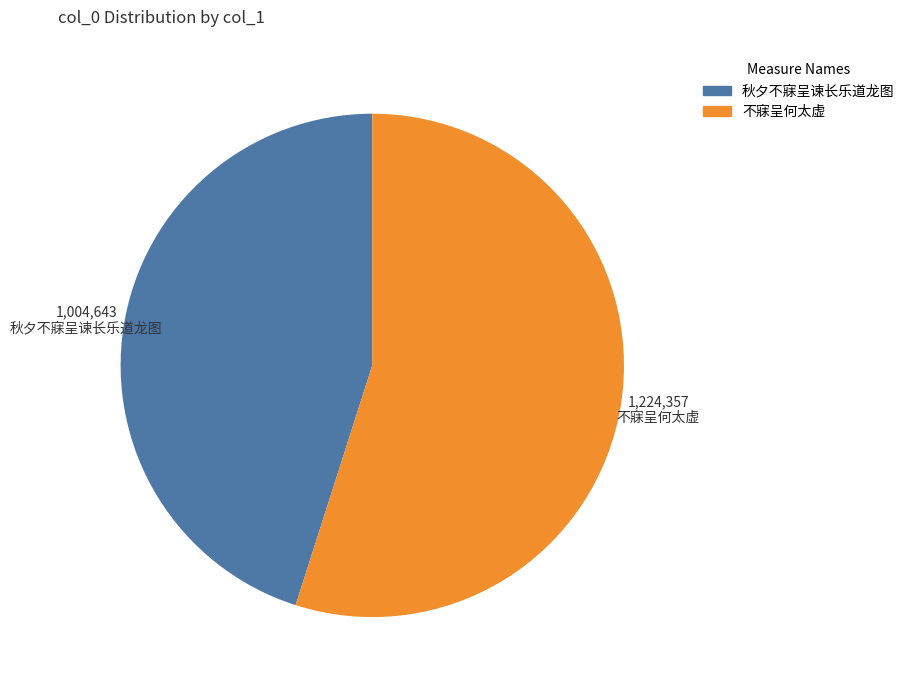

Is there any slice that represents more than half of the pie?

Yes